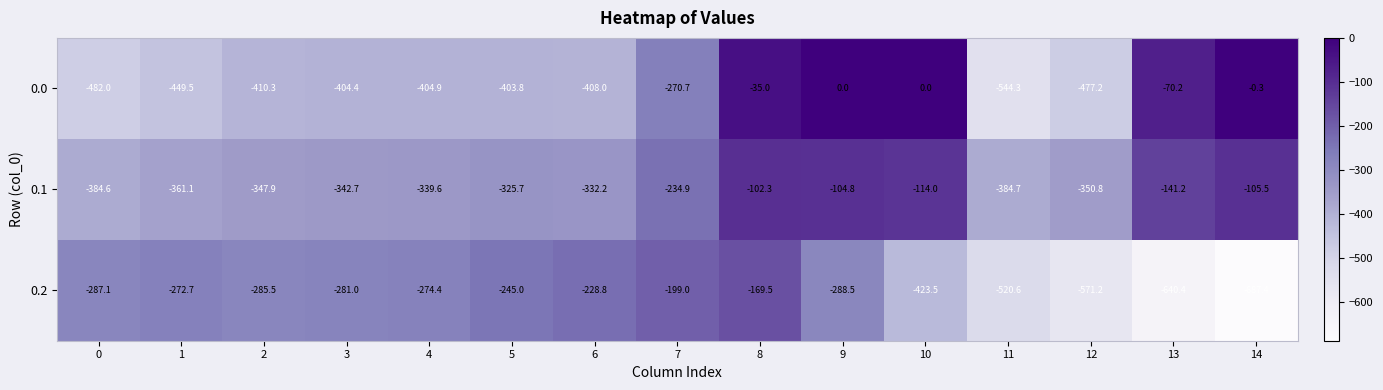

List the series in order of their peak value, lowest first.

0.2, 0.1, 0.0